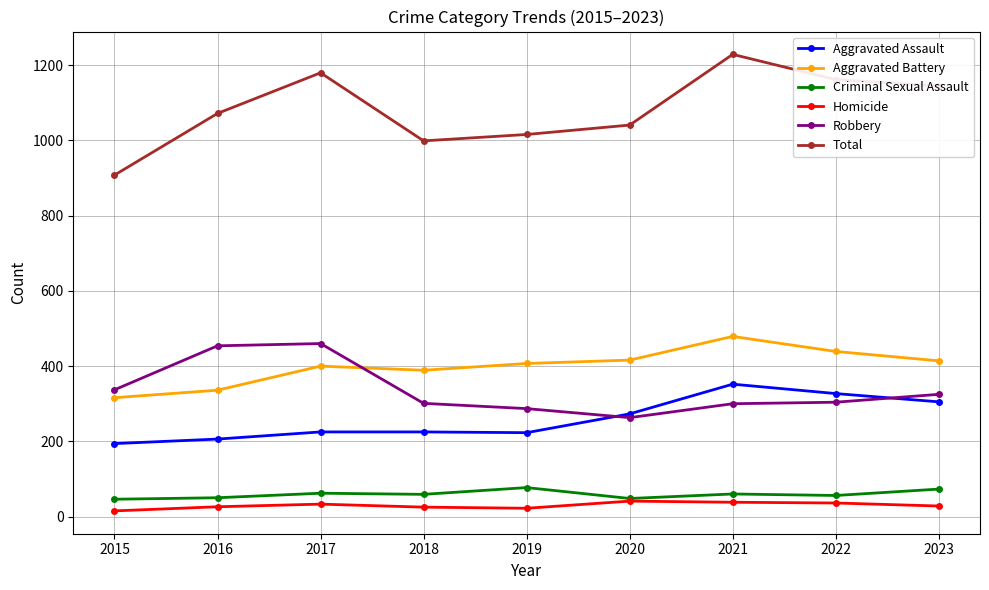

At which category does Total reach its first local peak?

2017